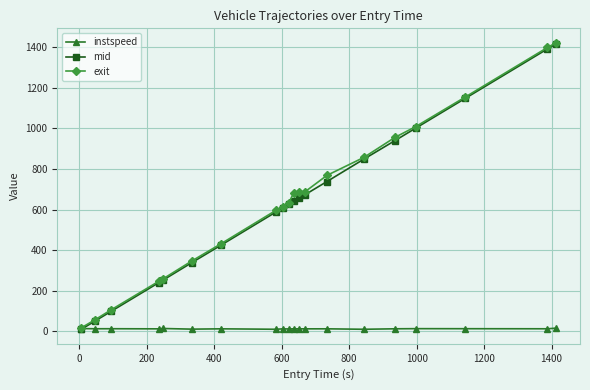

What is the difference between the maximum and minimum values in the instspeed series?

5.6